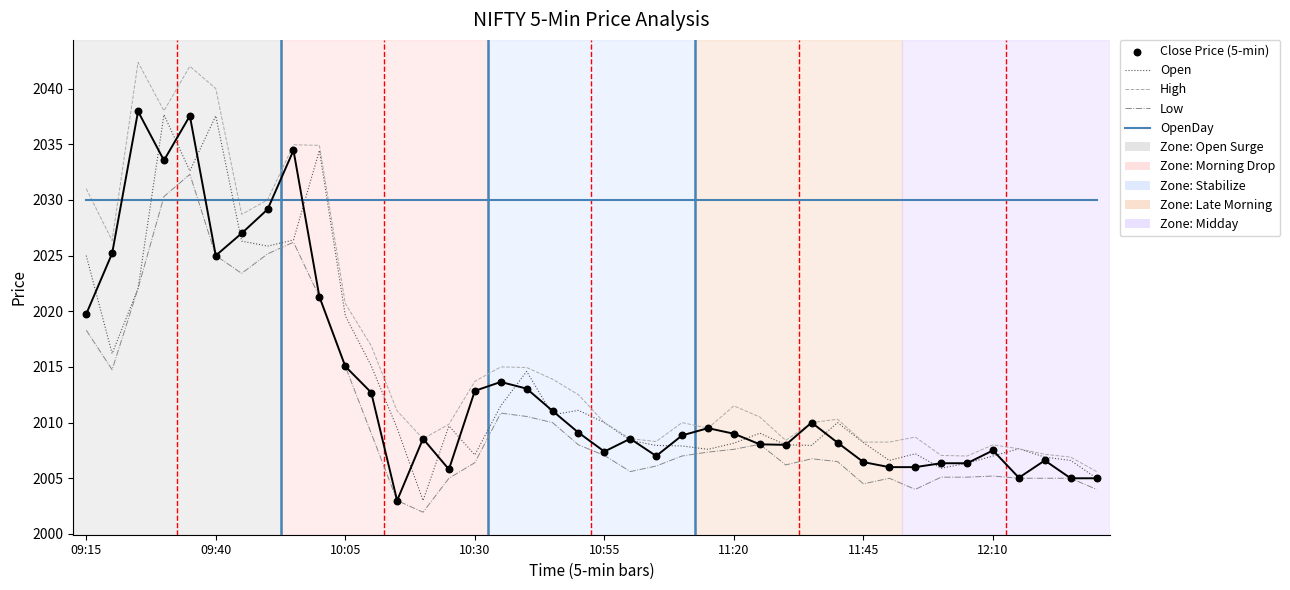

Which series contains the highest Y value?

High